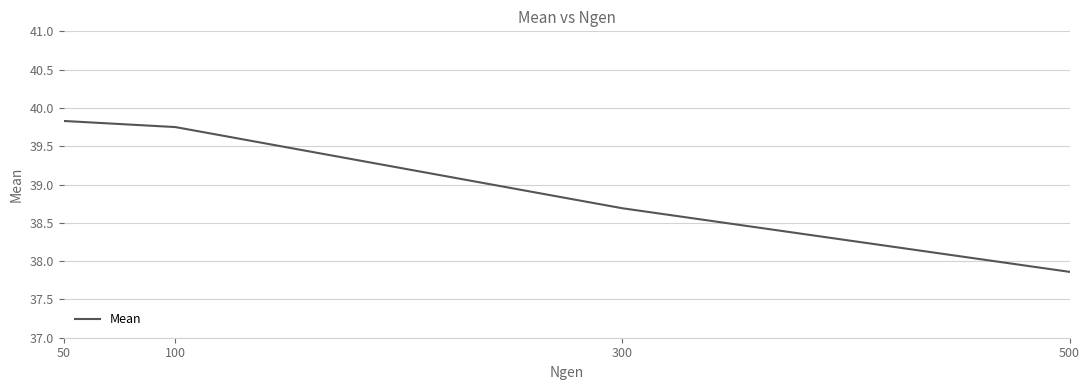

What is the change in value from 100 to 500?

-1.9